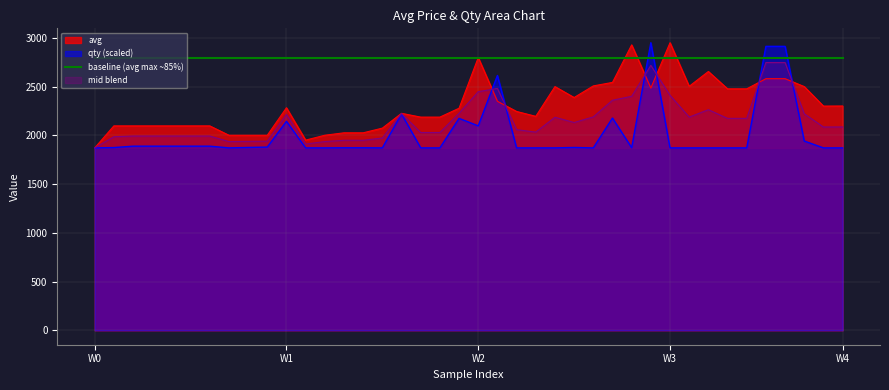

What is the maximum value for mid blend?

2746.9